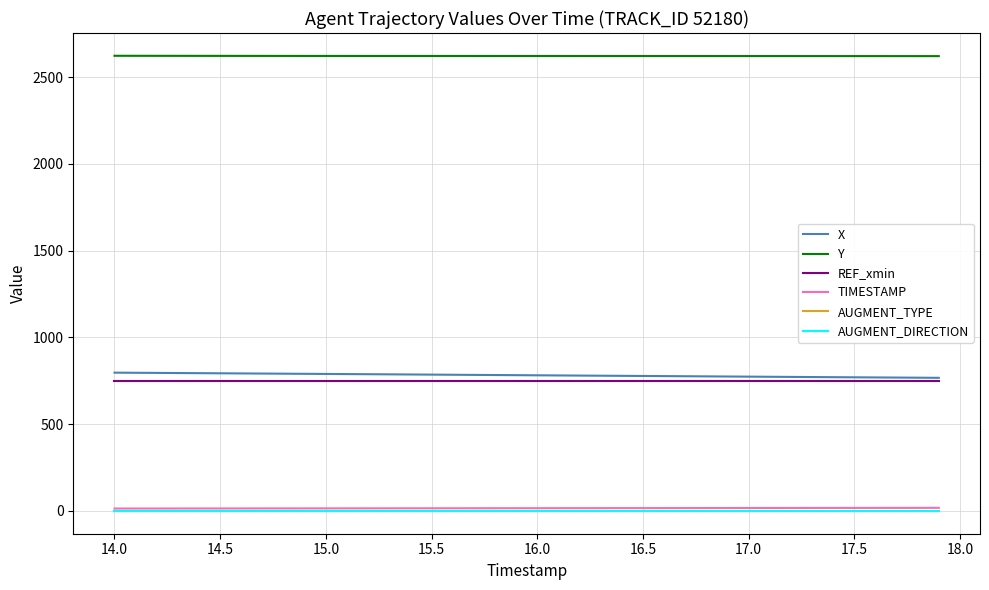

Does the chart have visible grid lines?

Yes